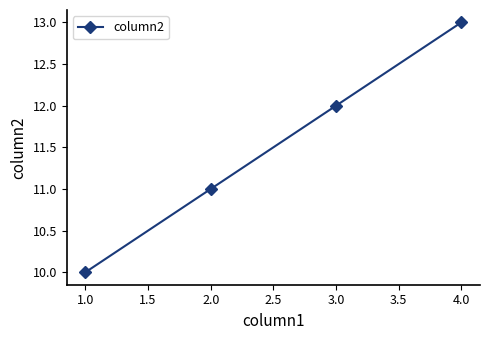

How many values are between 11 and 13?

3